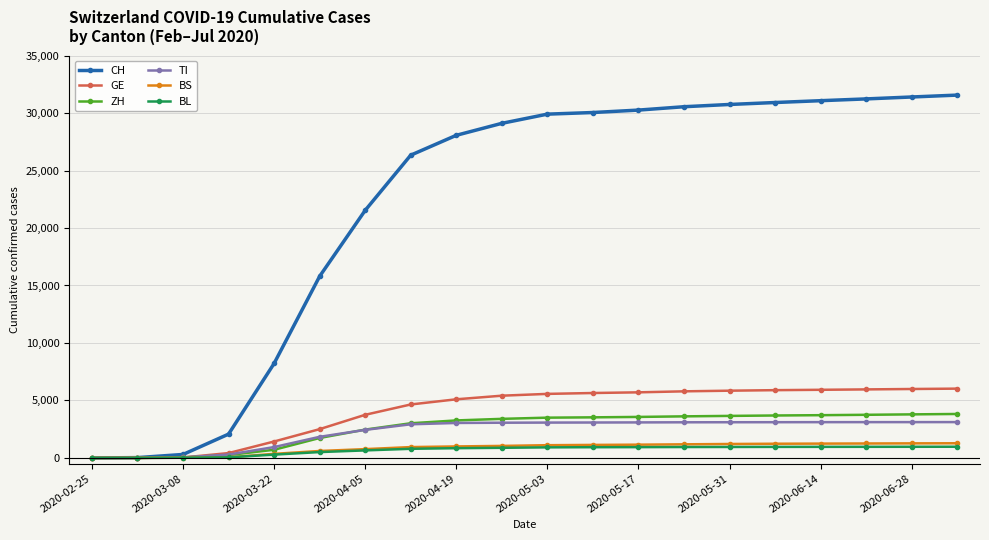

What is the highest value of the BL series?

975